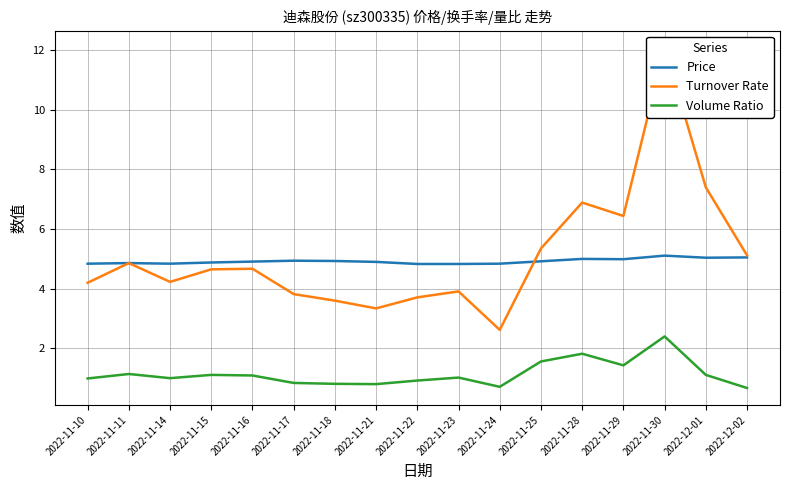

Is it true that Turnover Rate equals 6.2 at 2022-11-16?

False